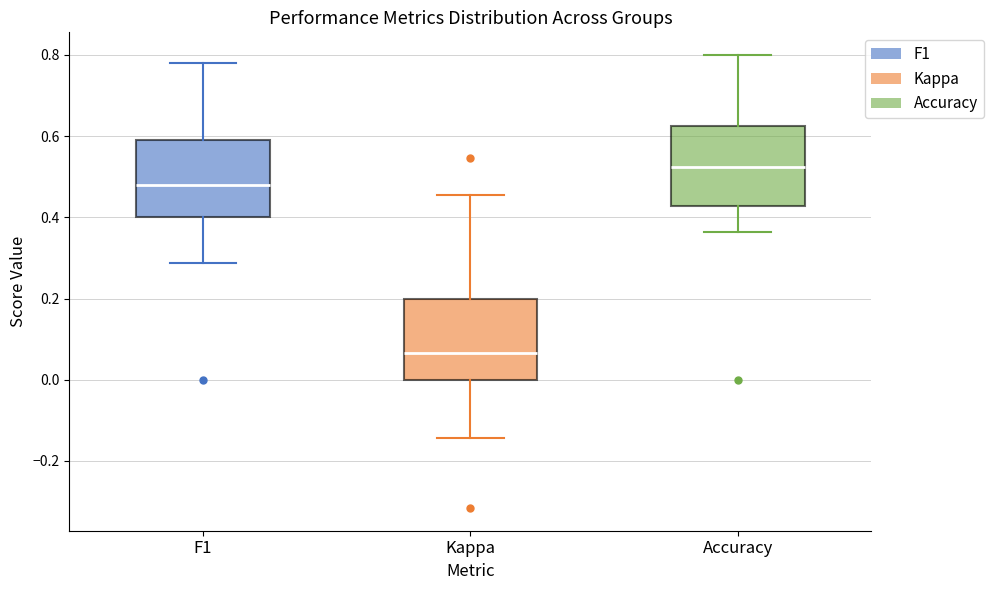

Where does the upper whisker of the box for Kappa end on the y-axis? The values are not printed on the chart, so give them approximately, as read against the axis.

0.46